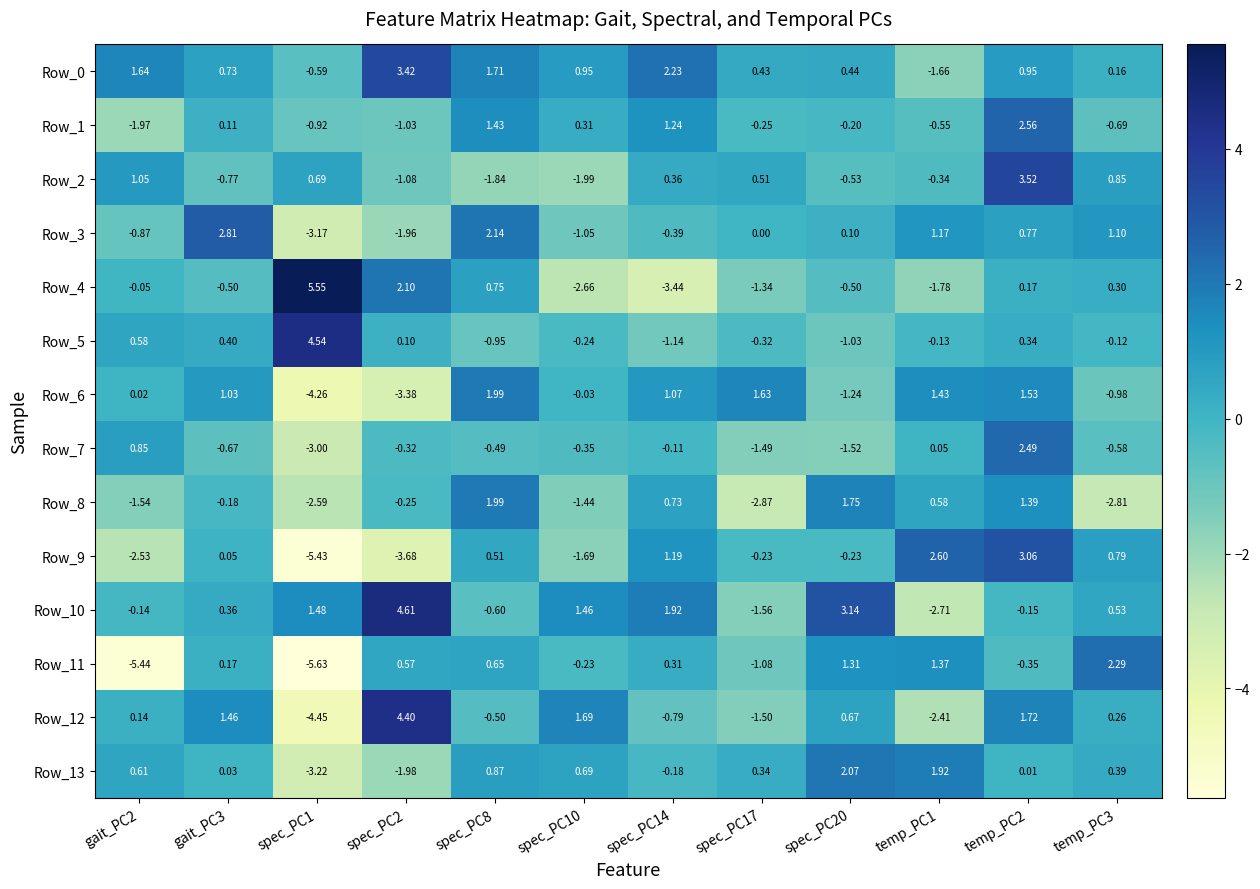

Is the value of Row_0 at temp_PC2 greater than the value of Row_11 at spec_PC8?

Yes